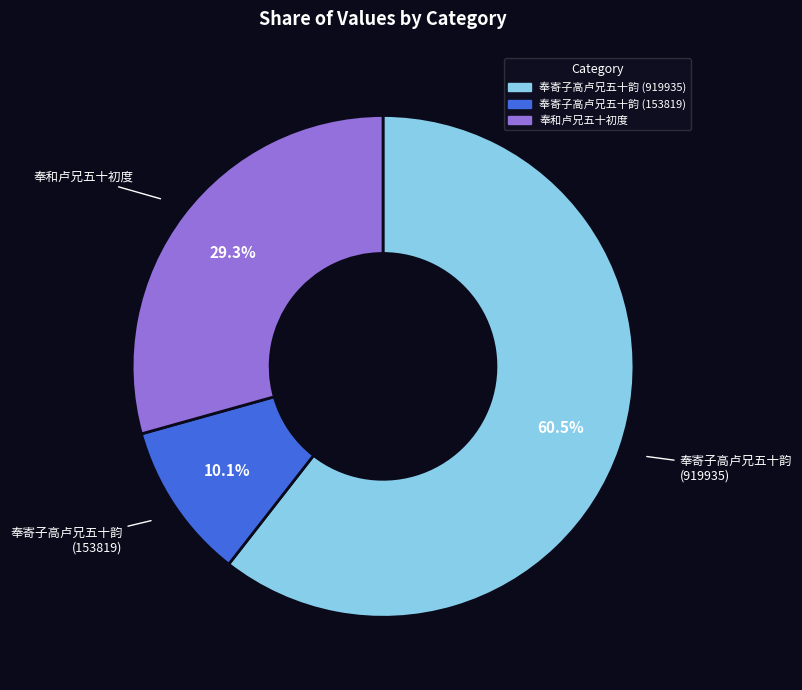

Which category has the biggest portion of the pie?

奉寄子高卢兄五十韵 (919935)